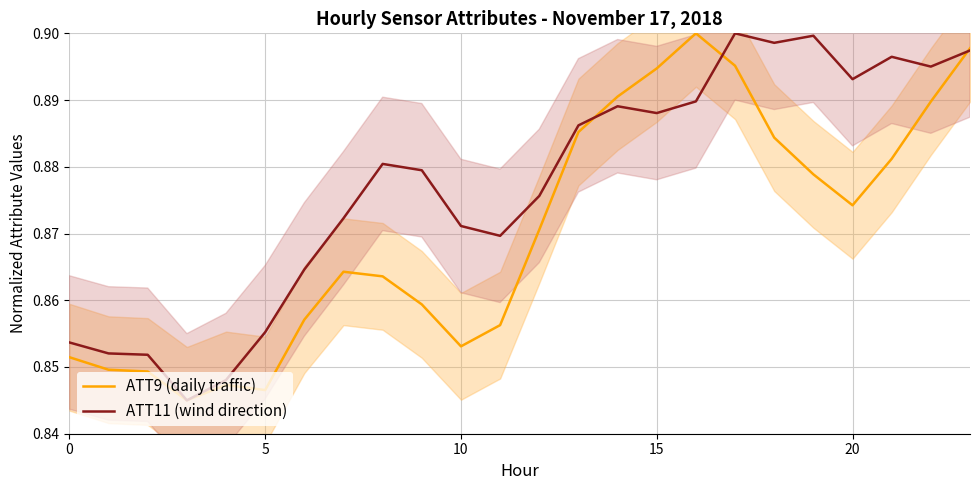

What is the label of the 6th point from the right?

18